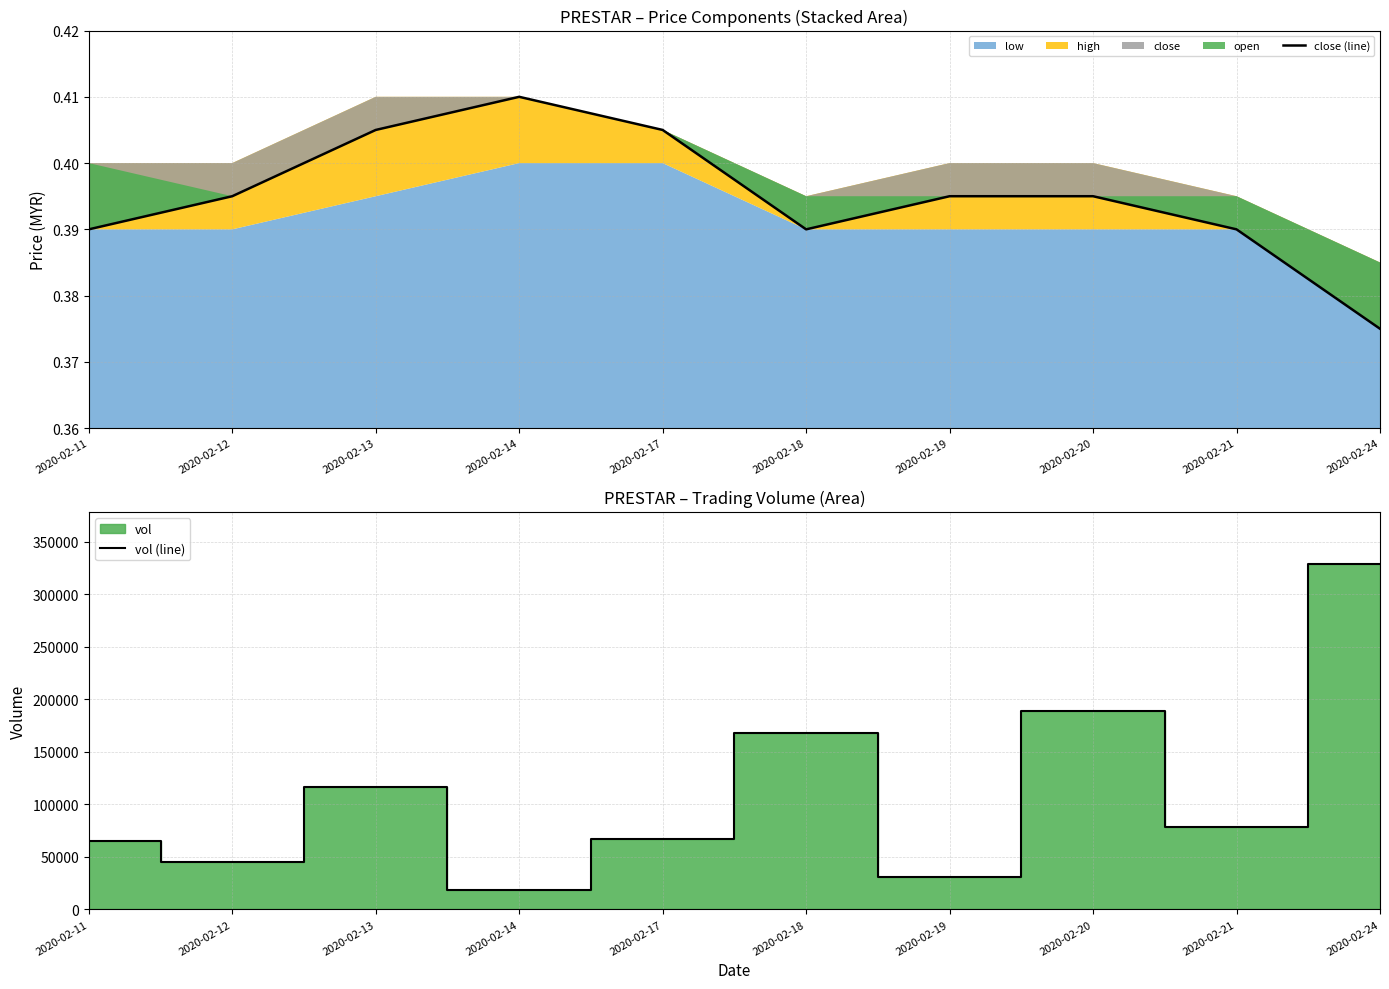

True or false: close (line) and vol (line) intersect in this chart.

False